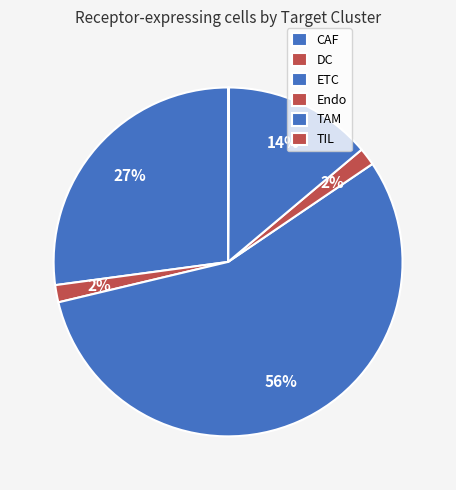

Do TIL and TAM together represent more than half of the pie?

No